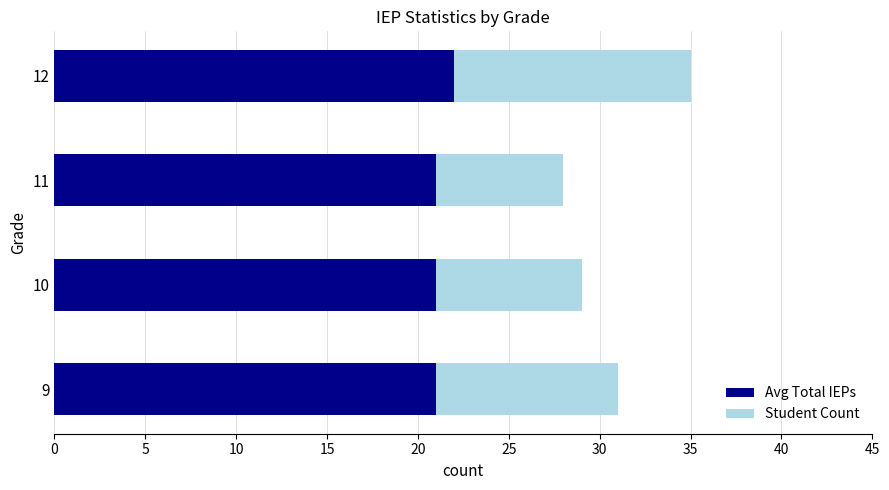

At which category is the sum across all series the highest?

12